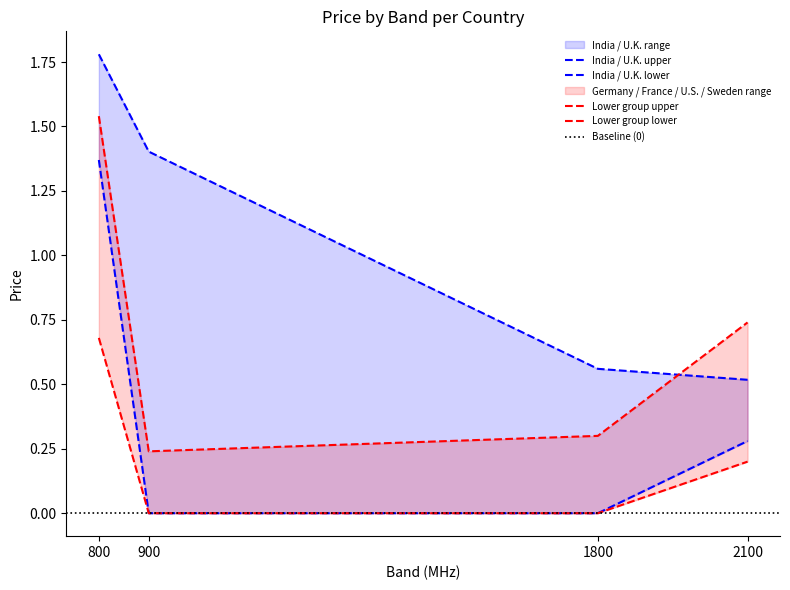

The Sweden series shows 0.7 at 800. True or false?

True